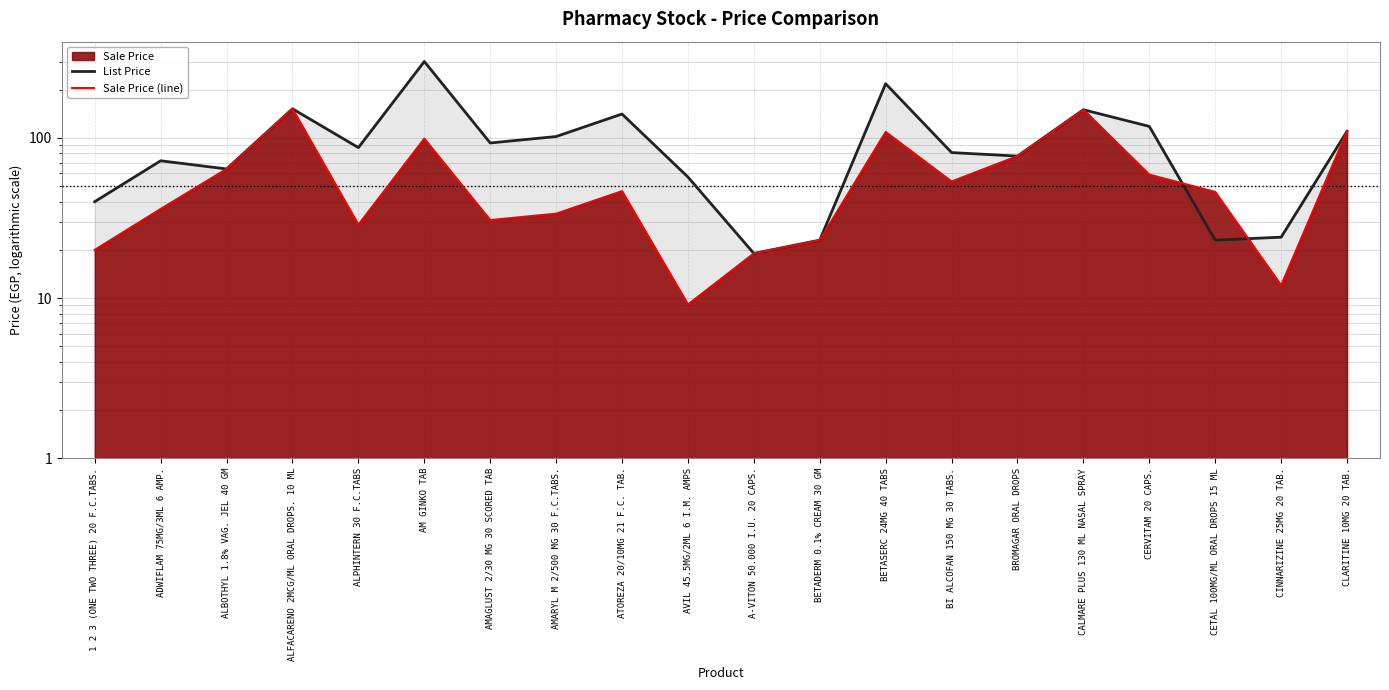

True or false: List Price and Sale Price (line) intersect in this chart.

True